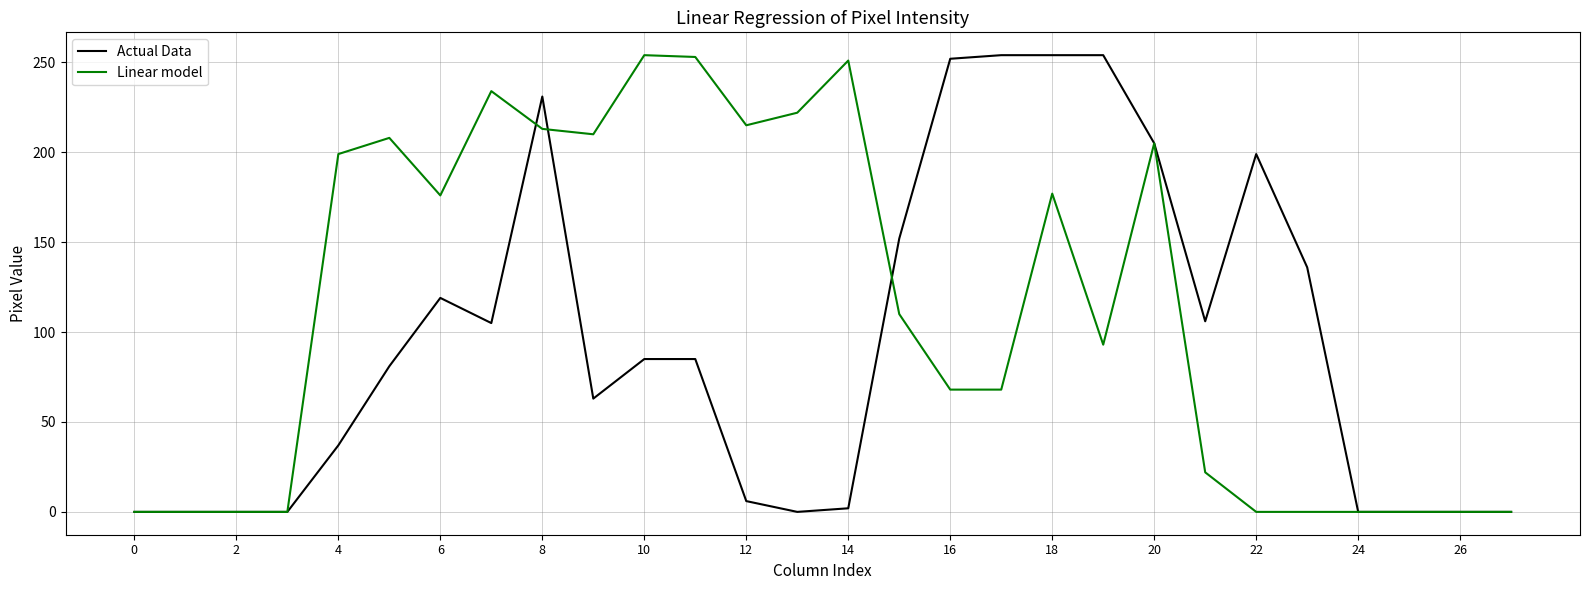

True or false: Actual Data has more than 0 points higher than both neighbors.

True